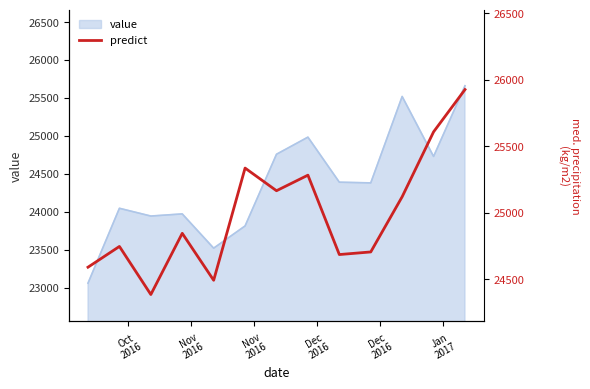

What is the greatest value displayed?

25927.0